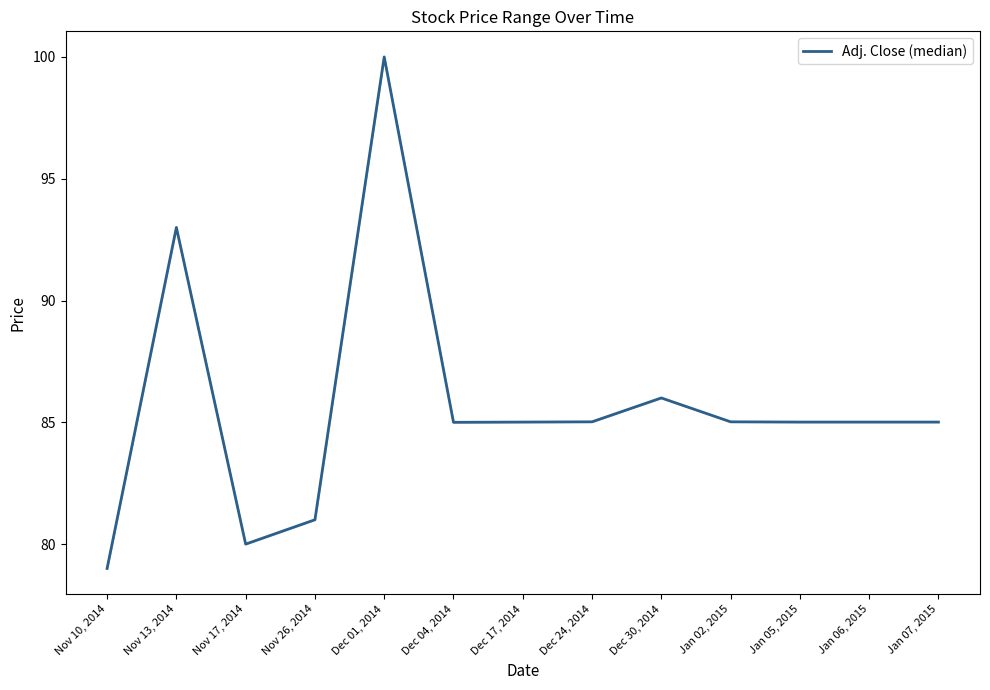

True or false: the data shows 126.8 at Dec 17, 2014.

False